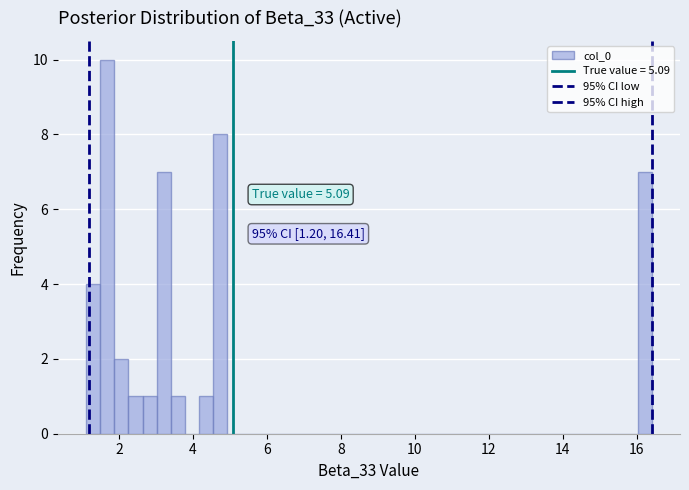

Read against the x-axis, roughly where is the centre of the tallest bar?

1.6